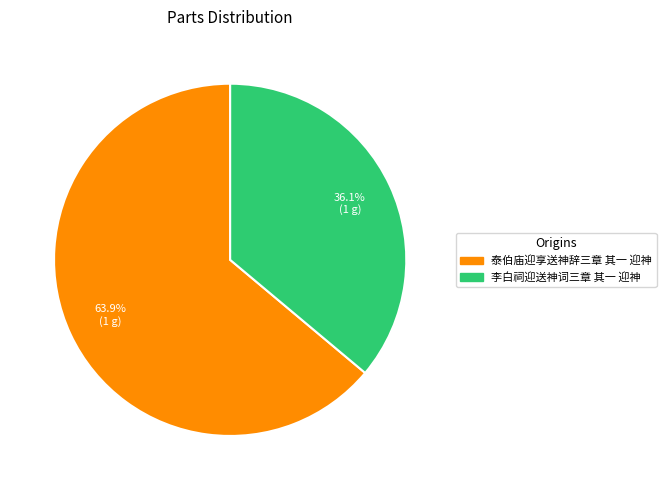

Is 泰伯庙迎享送神辞三章 其一 迎神 the majority of the pie?

Yes